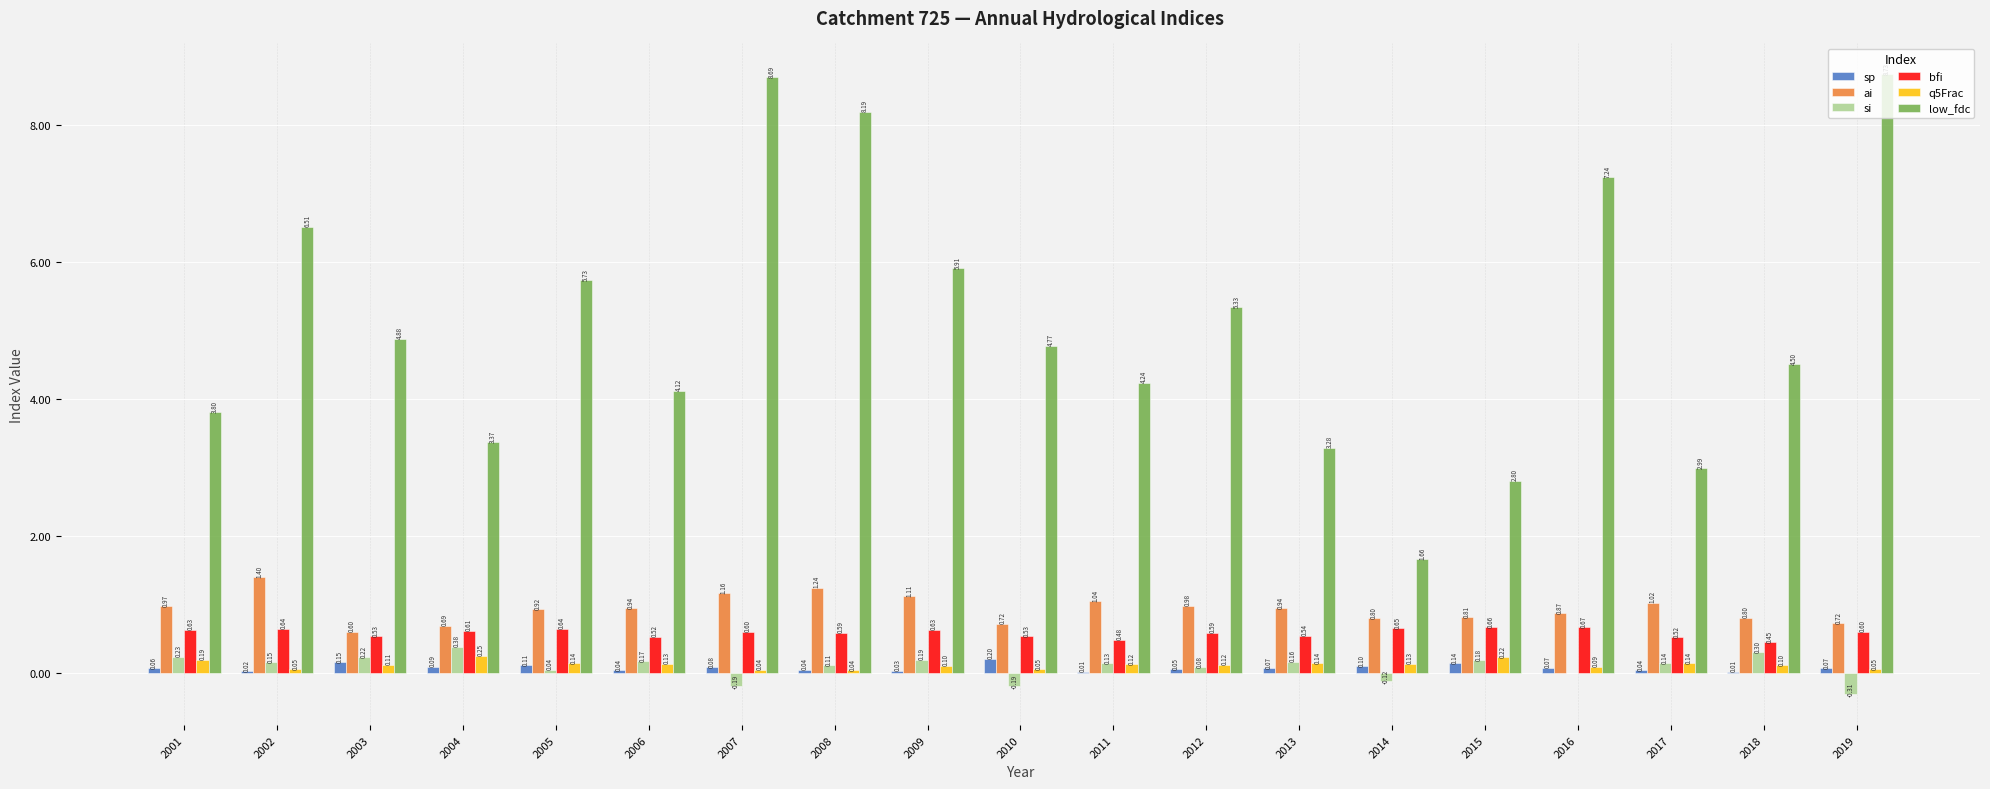

Between 2006 and 2009, which series saw the biggest shift?

low_fdc